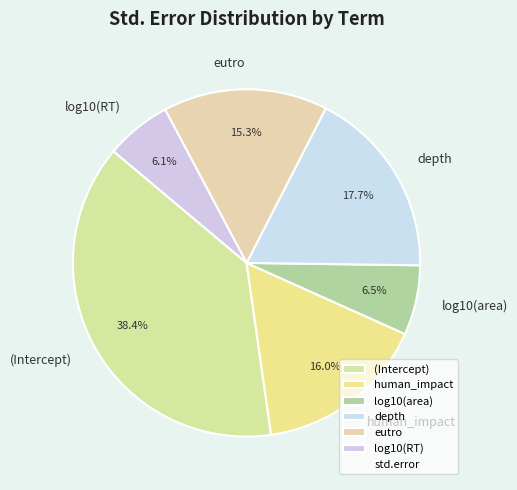

Count the number of slices in the pie.

6